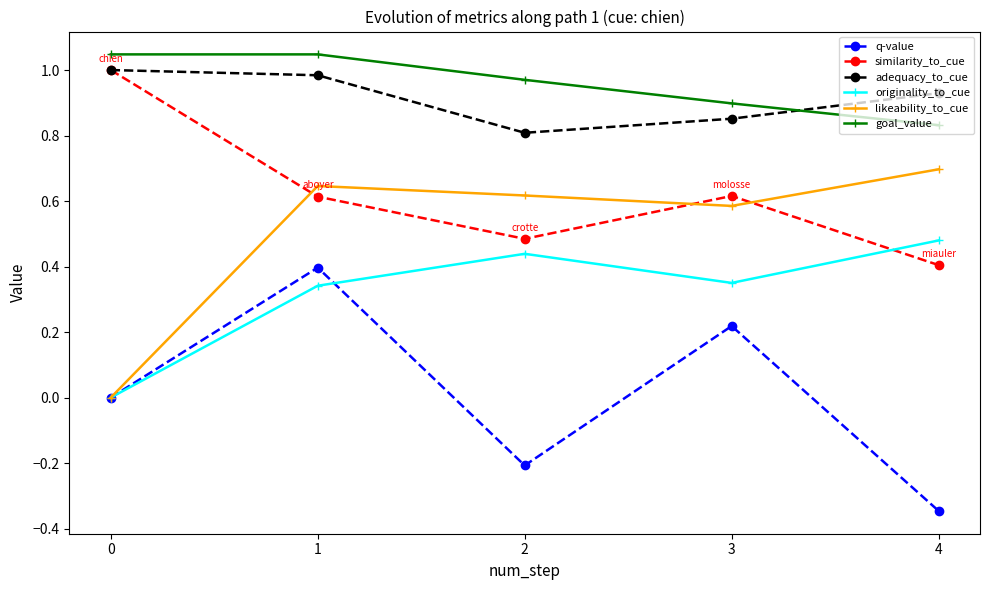

What is the difference between the maximum and second lowest values in the goal_value series?

0.1